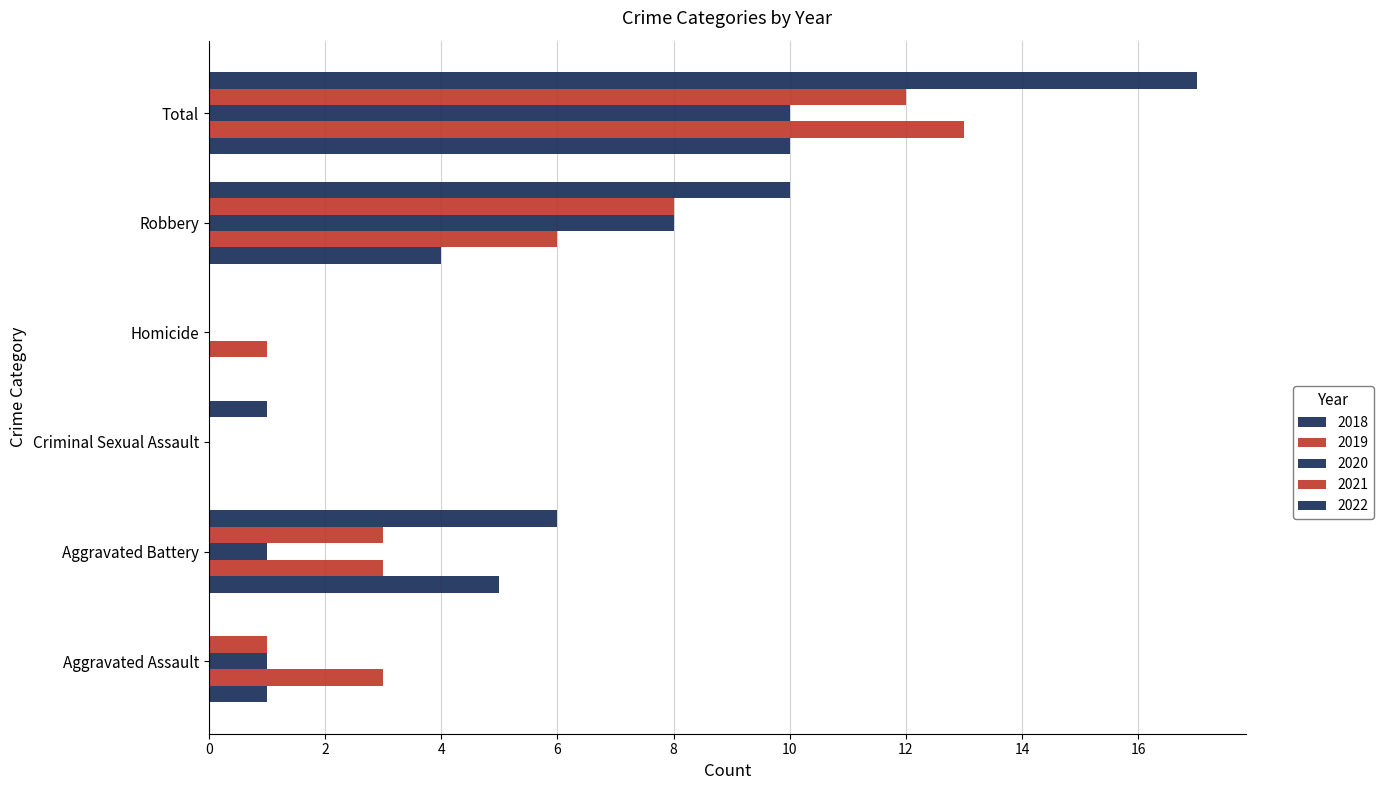

How many data points does each series have?

6